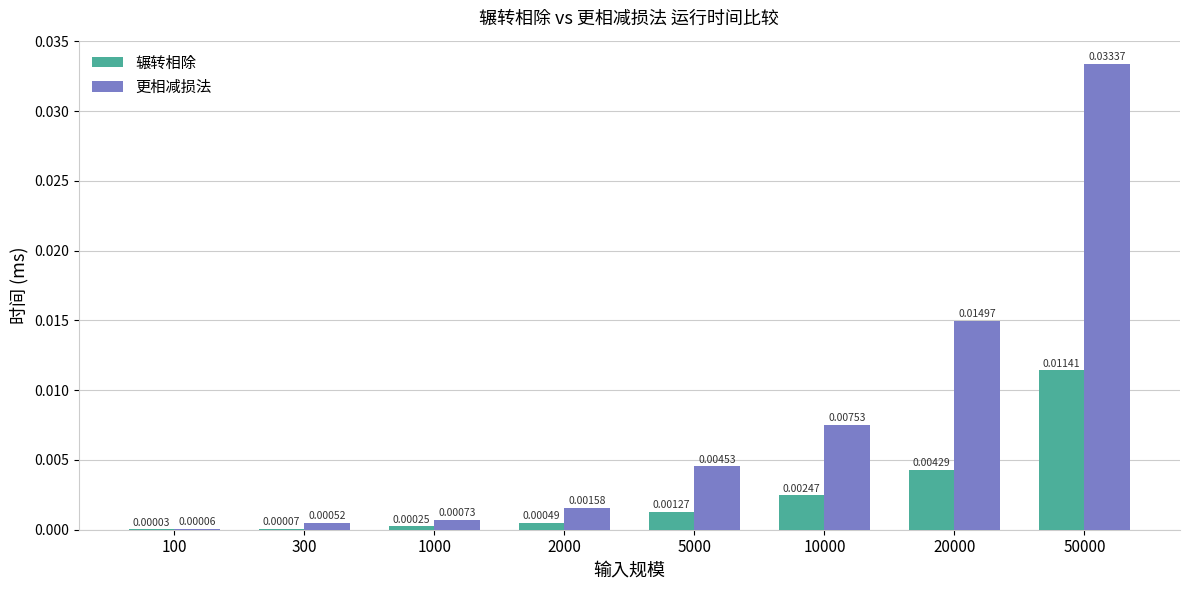

Between 300 and 5000, which series saw the biggest shift?

更相减损法